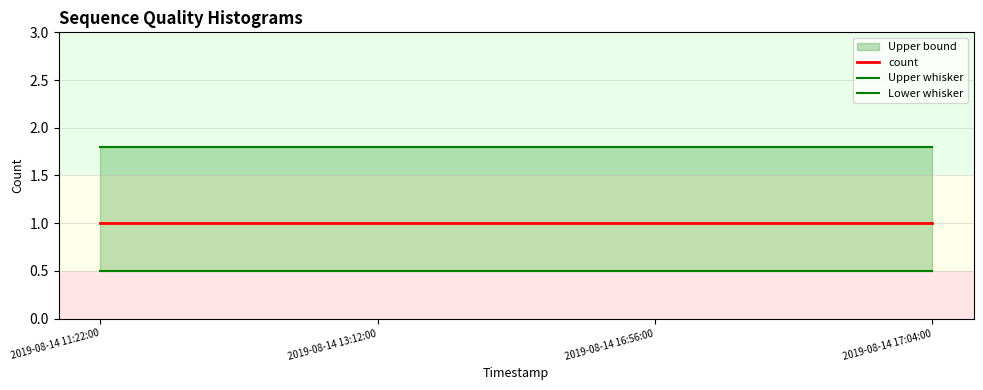

Rank the series by their average value, from highest to lowest.

Upper whisker, count, Lower whisker